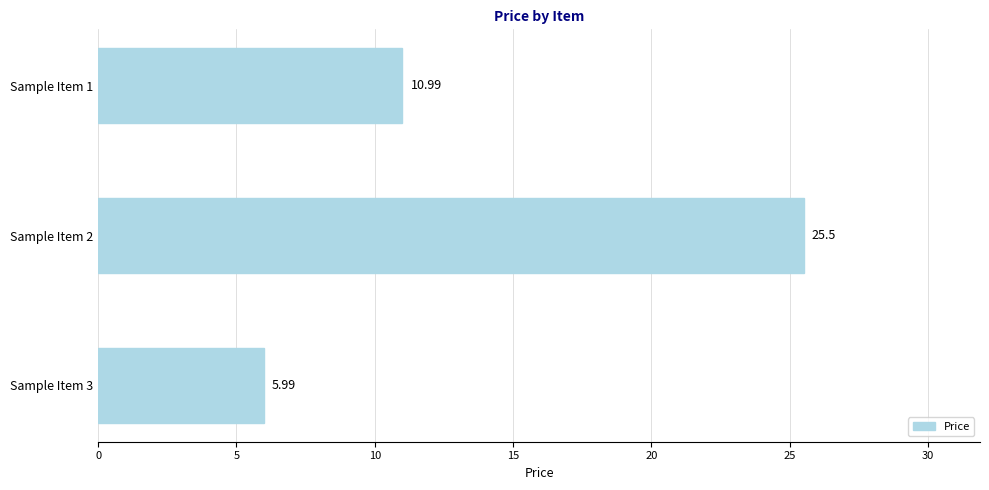

What is the greatest value displayed?

25.5